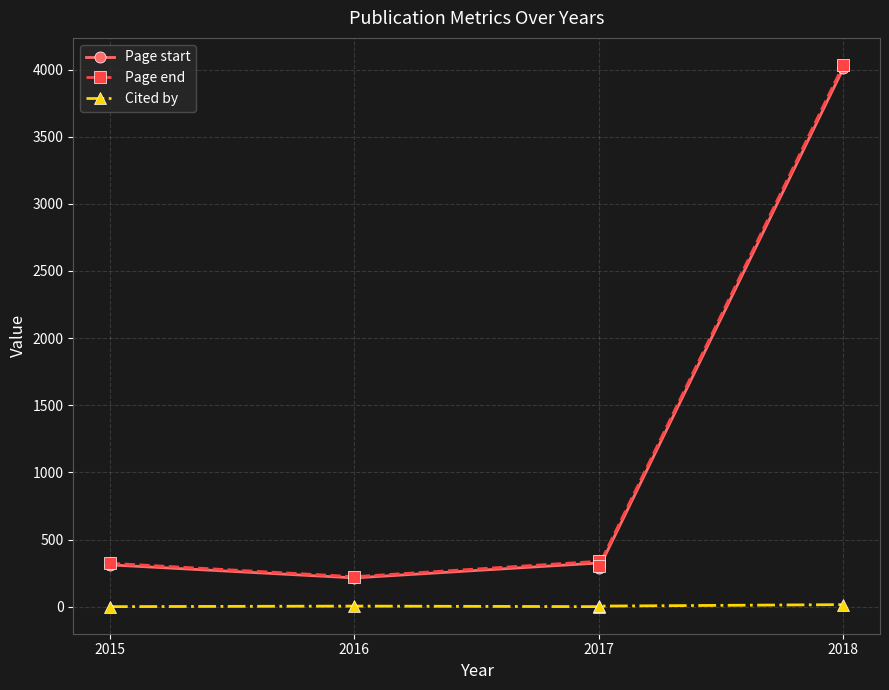

At how many categories does at least one series exceed 3706?

1